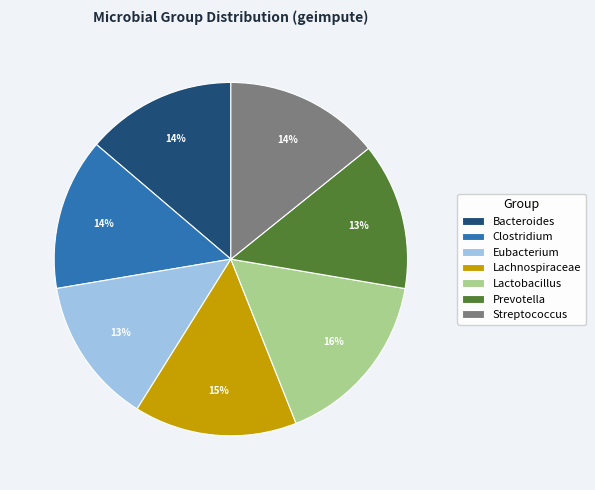

What percentage is the Bacteroides slice, to the nearest percent?

14%